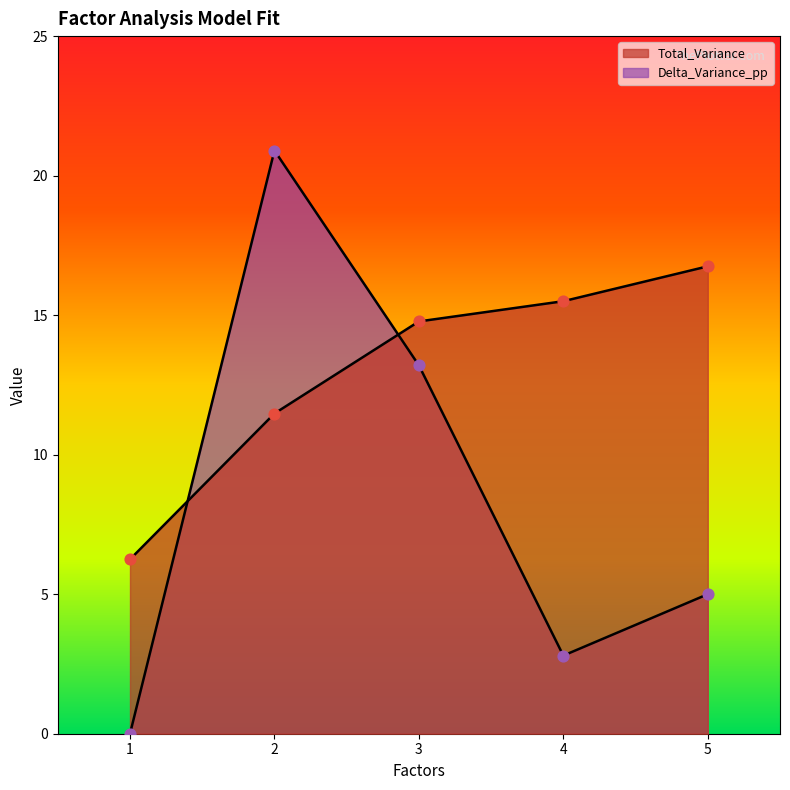

Is the value of Total_Variance at 3 greater than the value of Delta_Variance_pp at 1?

Yes